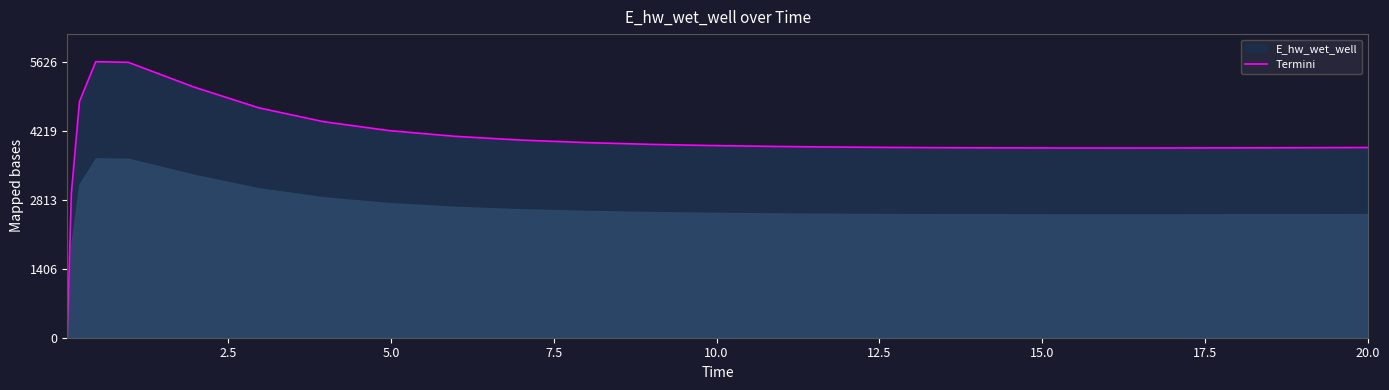

What is the maximum value shown in the chart?

5626.0